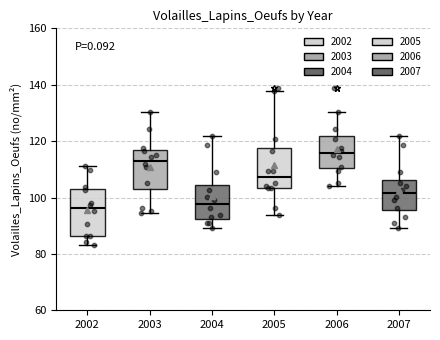

Comparing the boxes themselves (not the whiskers), which one is the tallest?

2002